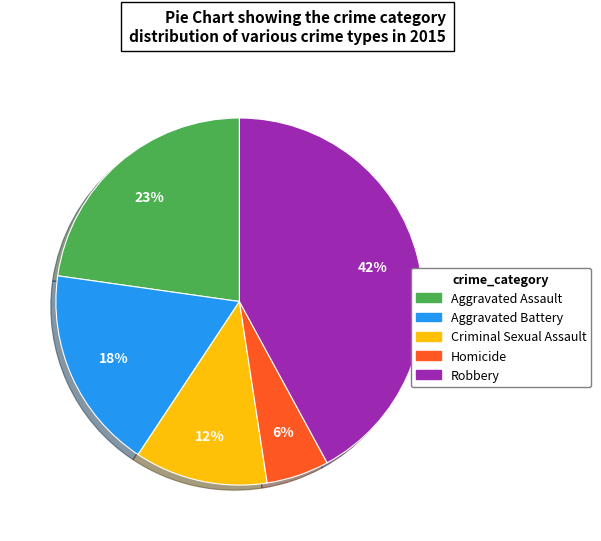

Is the sum of Aggravated Battery and Aggravated Assault greater than half?

No